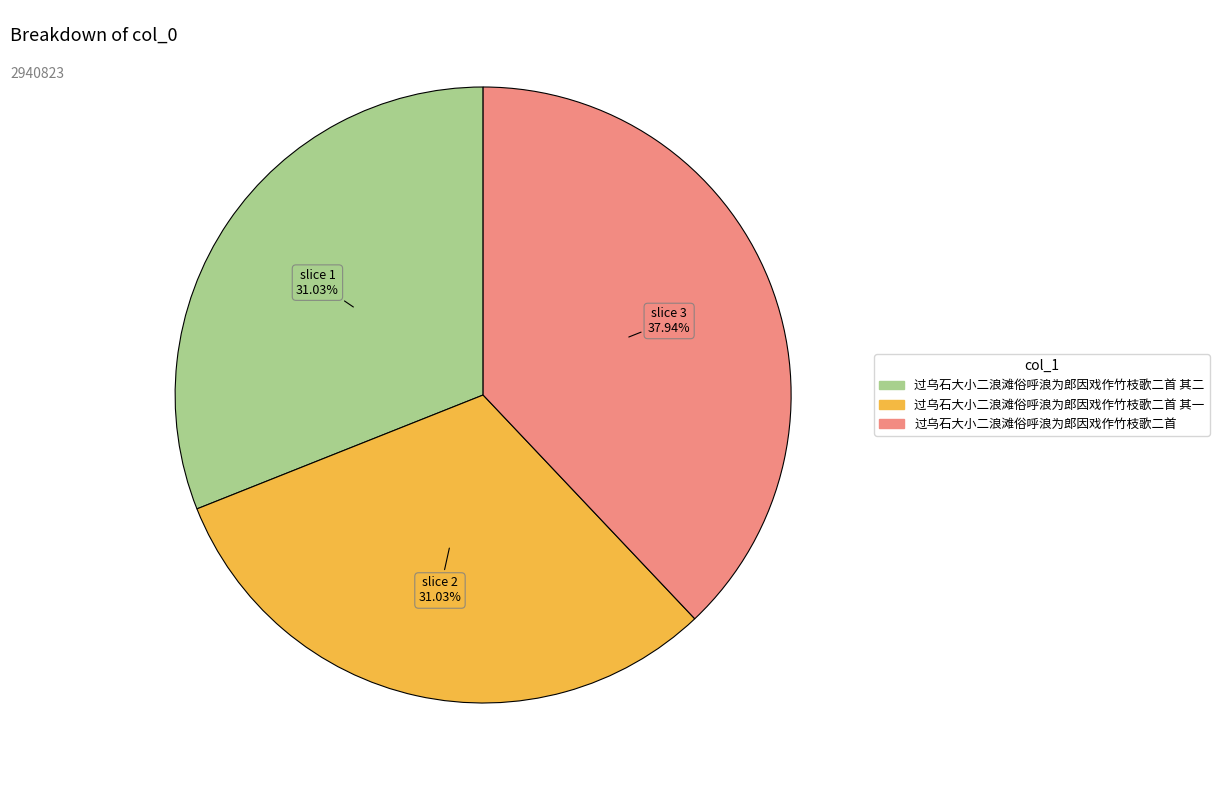

Is there any slice that represents more than half of the pie?

No